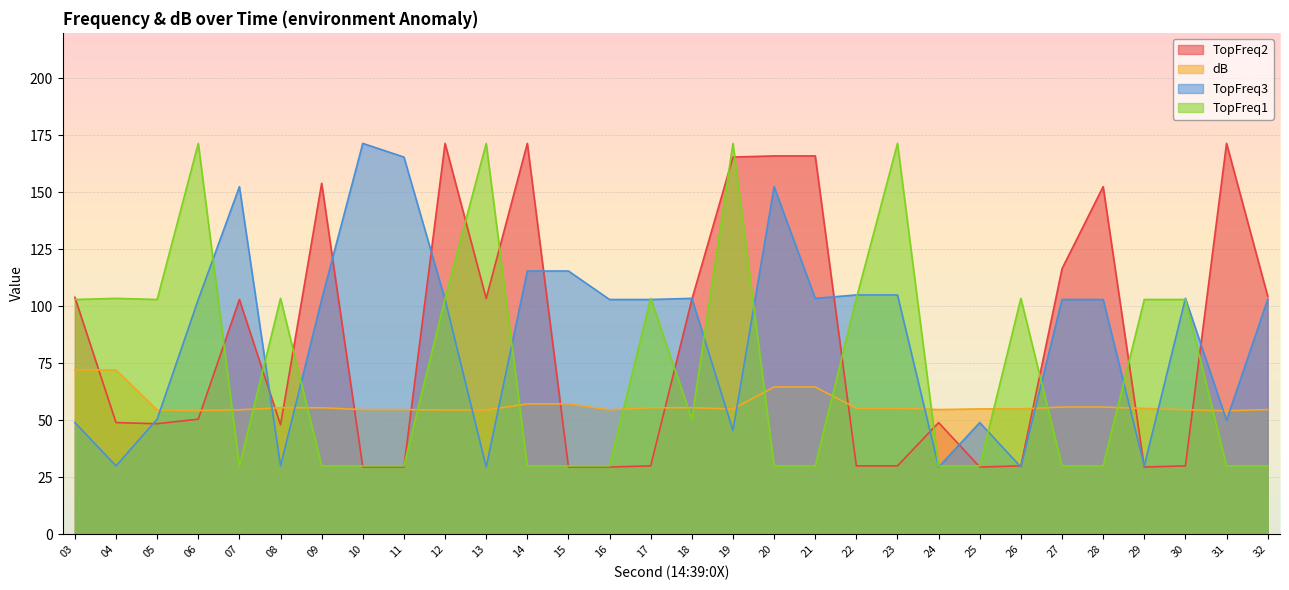

At which label does TopFreq1 reach its minimum?

07